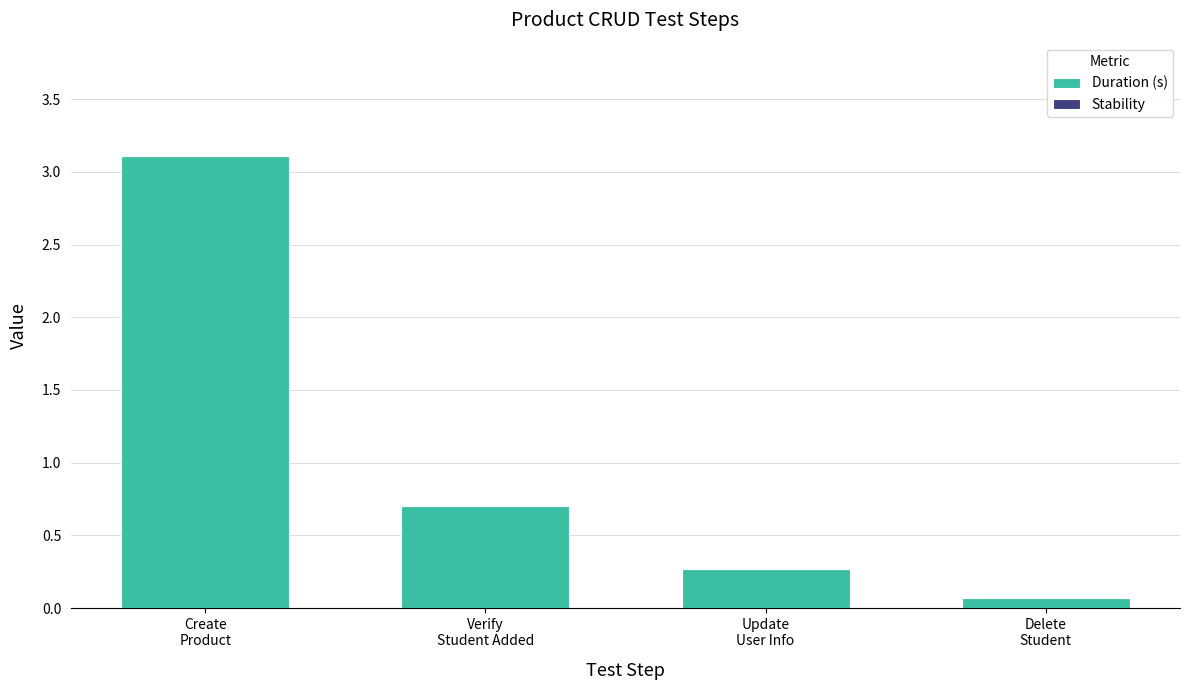

Reading left to right, extract all data points from this chart.

3.1	0.7	0.3	0.1